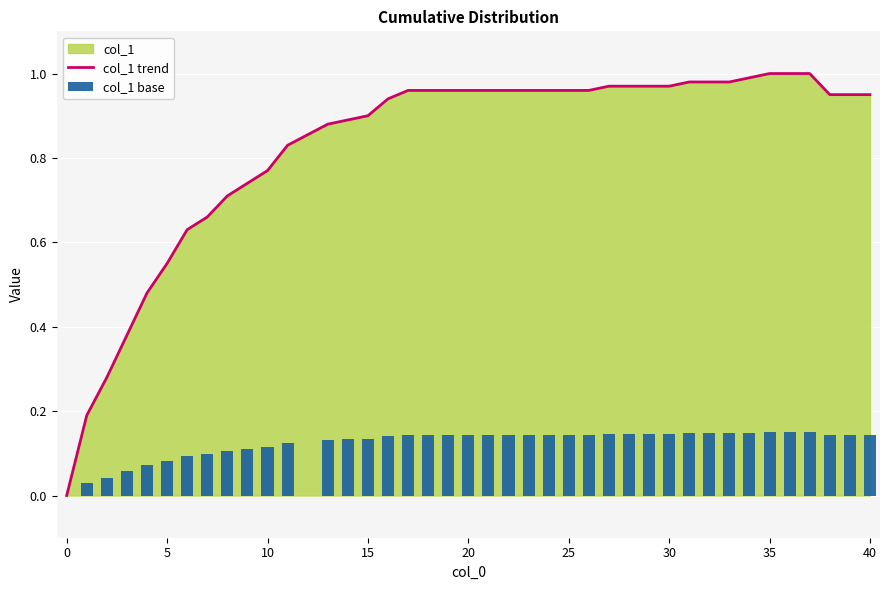

Is it true that col_1 trend equals 1.5 at 40?

False